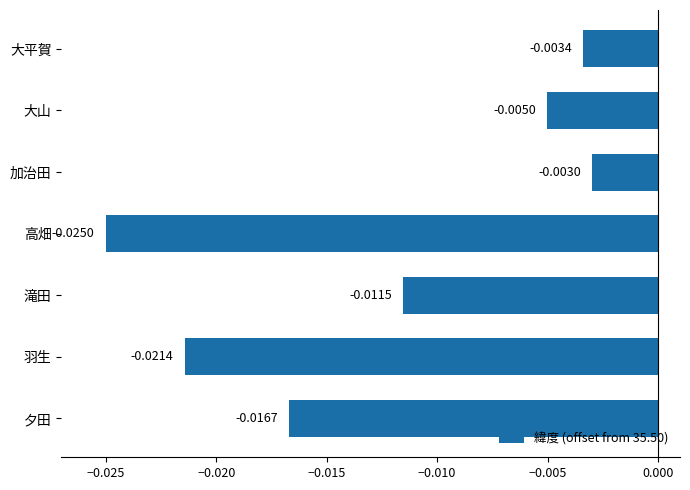

Which label corresponds to the smallest value in the chart?

高畑